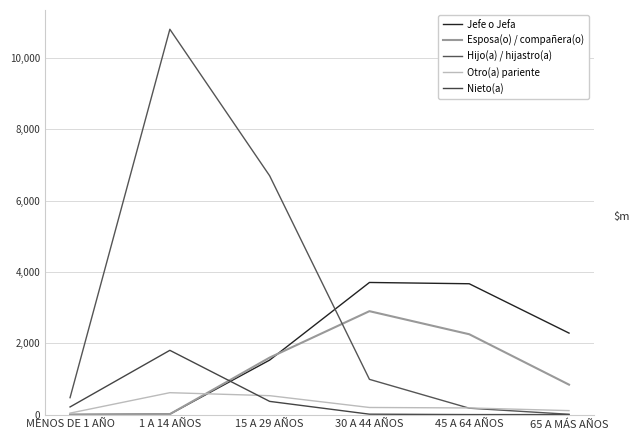

What is the difference between the second highest and second lowest values in the Nieto(a) series?

370